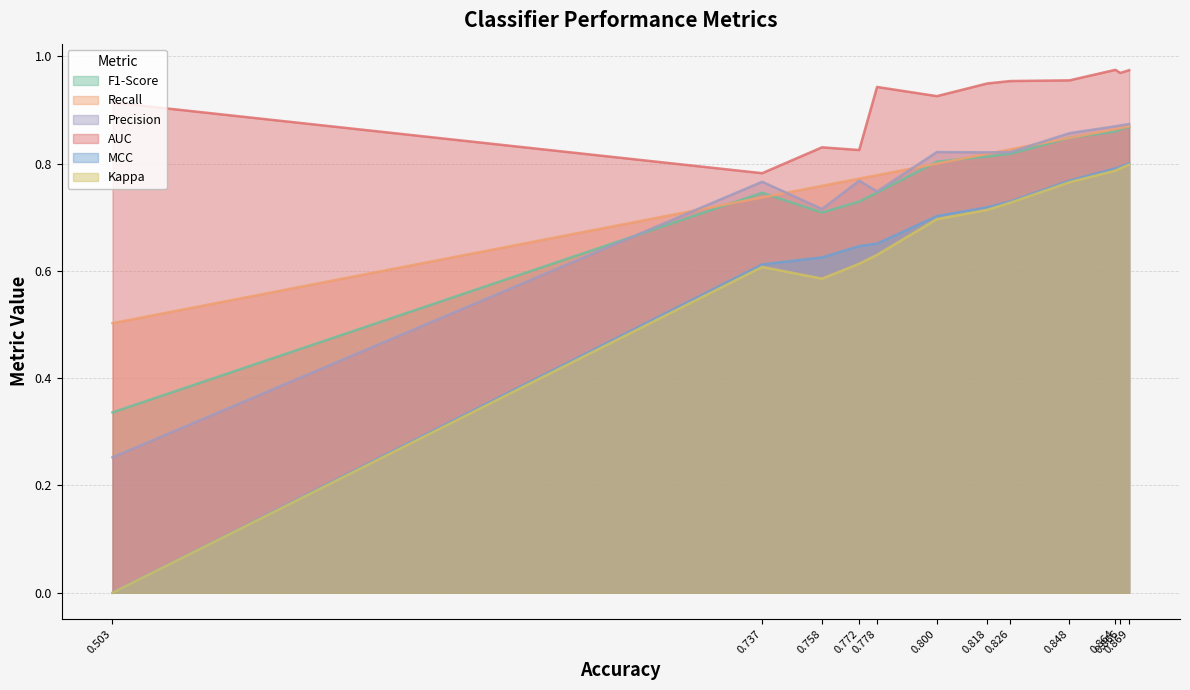

Which series has the largest total across all categories?

AUC